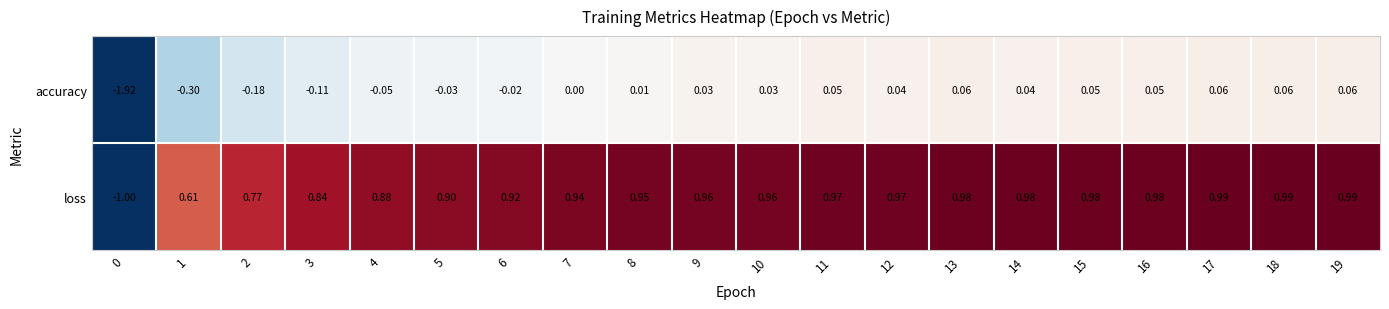

How many distinct data groups are displayed?

2